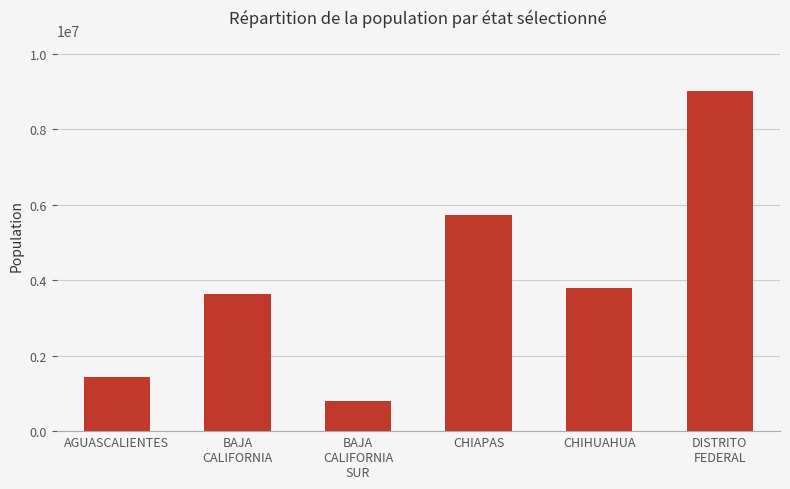

Rank the categories by value from lowest to highest.

BAJA
CALIFORNIA
SUR, AGUASCALIENTES, BAJA
CALIFORNIA, CHIHUAHUA, CHIAPAS, DISTRITO
FEDERAL